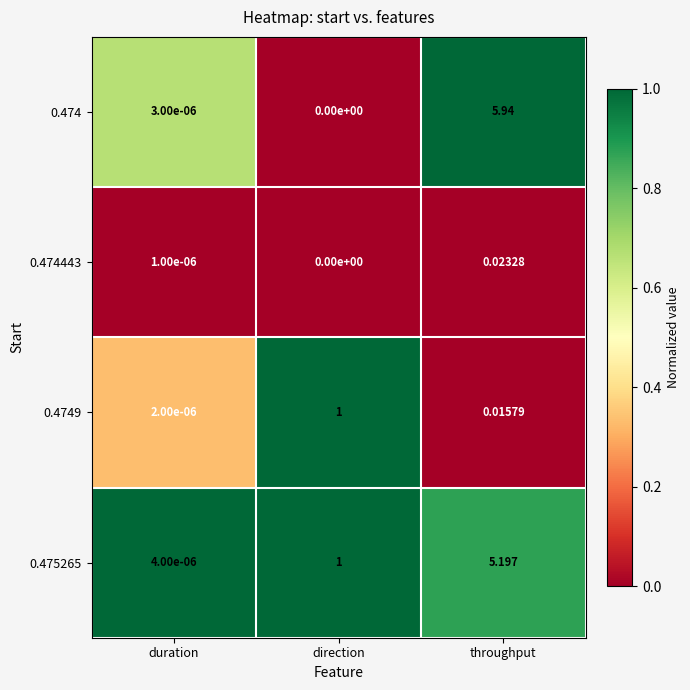

Rank the series at duration from lowest to highest value.

0.474443, 0.4749, 0.474, 0.475265